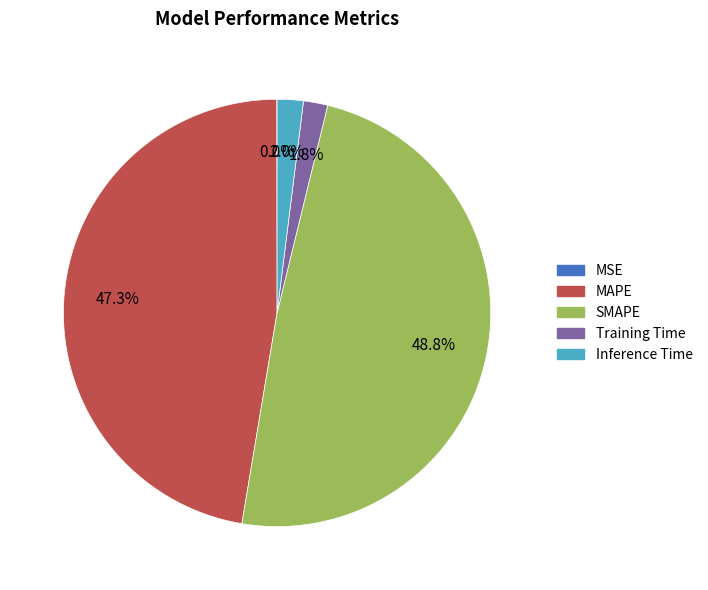

Is there a majority slice in this chart?

No